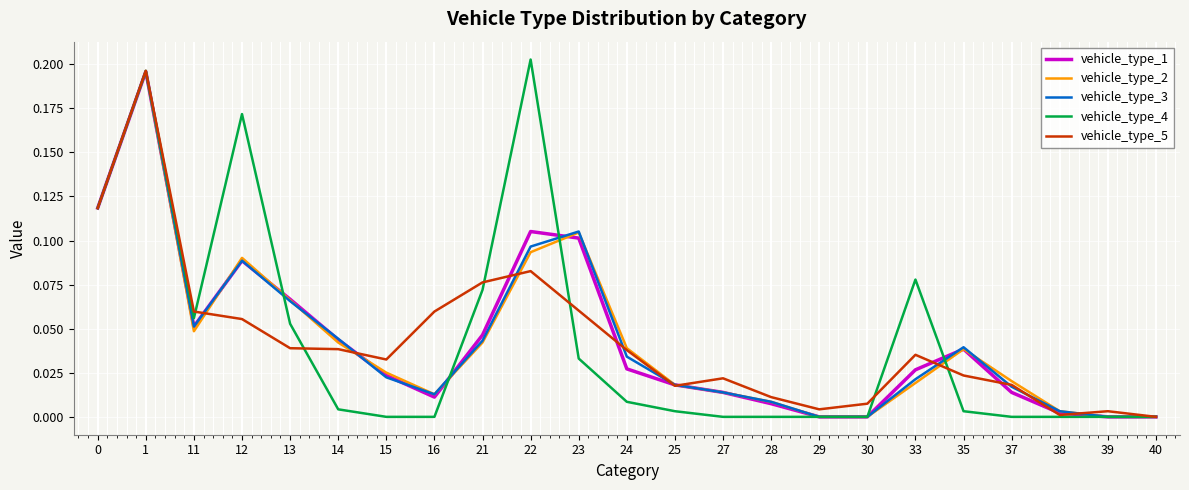

Is this an area chart (filled region under the line)?

No